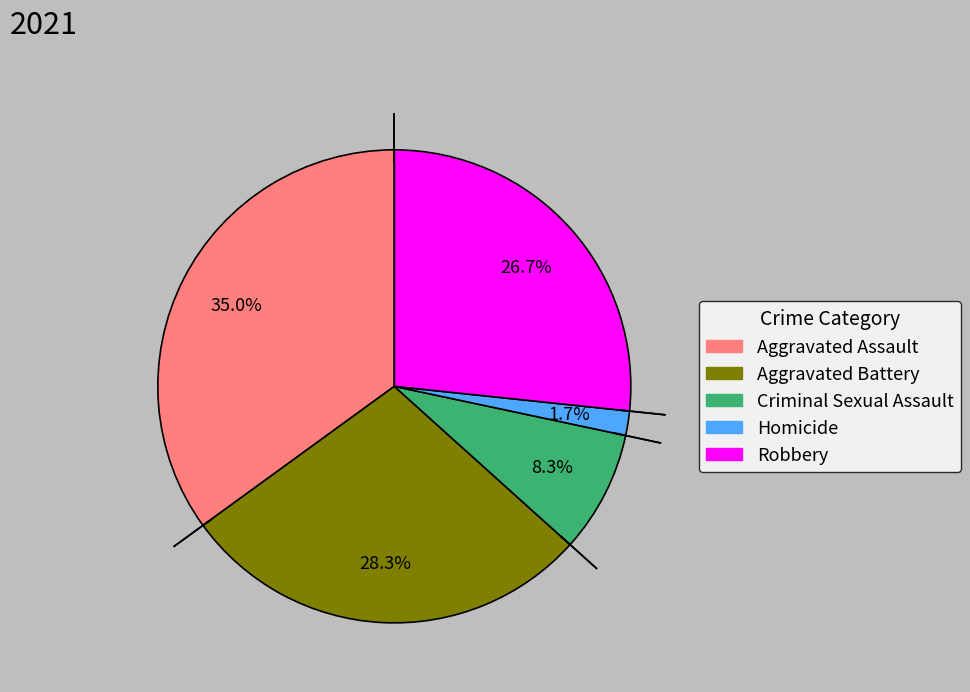

To the nearest percent, what is the average slice percentage?

20%